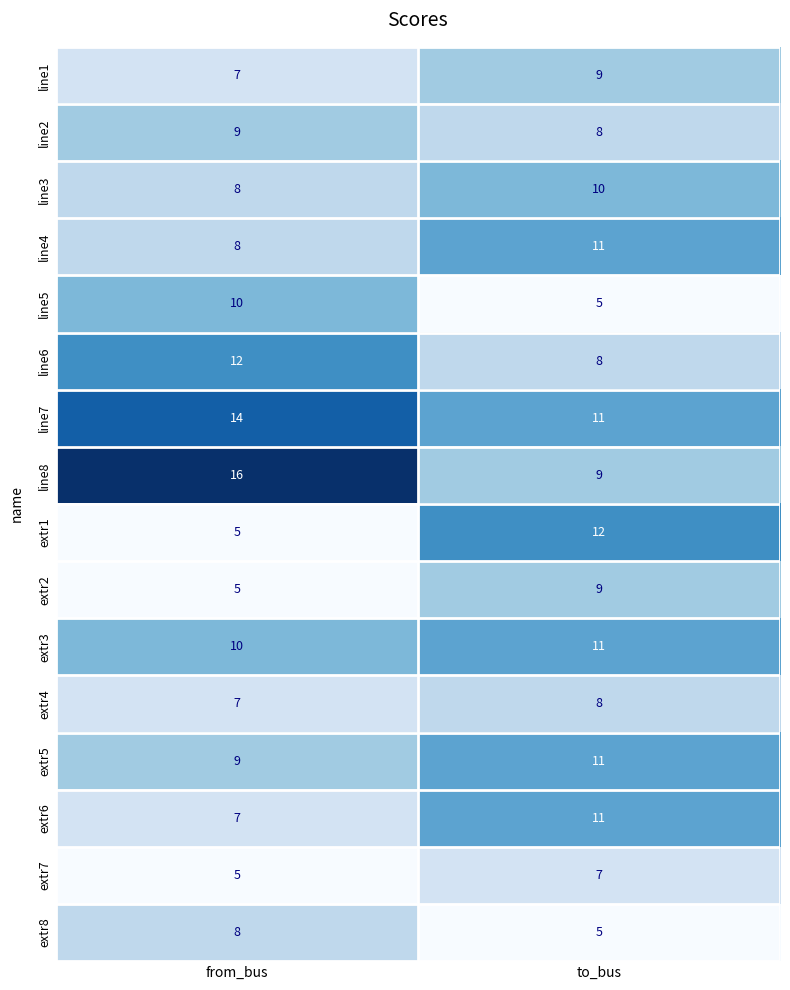

What is the minimum value for line2?

8